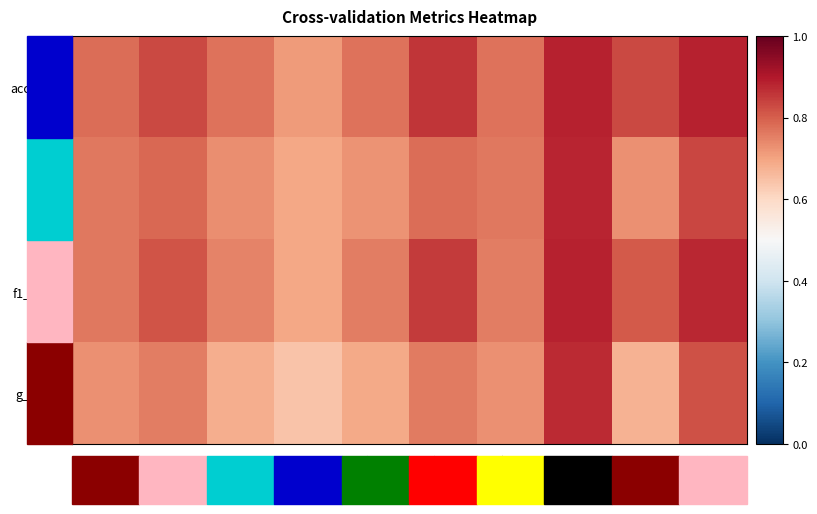

Reading right to left, transcribe all the data shown in this chart.

accuracy: Fold 10=0.9	Fold 9=0.8	Fold 8=0.9	Fold 7=0.8	Fold 6=0.9	Fold 5=0.8	Fold 4=0.7	Fold 3=0.8	Fold 2=0.8	Fold 1=0.8
auc: Fold 10=0.8	Fold 9=0.7	Fold 8=0.9	Fold 7=0.8	Fold 6=0.8	Fold 5=0.7	Fold 4=0.7	Fold 3=0.7	Fold 2=0.8	Fold 1=0.8
f1_score: Fold 10=0.9	Fold 9=0.8	Fold 8=0.9	Fold 7=0.8	Fold 6=0.8	Fold 5=0.8	Fold 4=0.7	Fold 3=0.7	Fold 2=0.8	Fold 1=0.8
g_mean: Fold 10=0.8	Fold 9=0.7	Fold 8=0.9	Fold 7=0.7	Fold 6=0.8	Fold 5=0.7	Fold 4=0.6	Fold 3=0.7	Fold 2=0.8	Fold 1=0.7